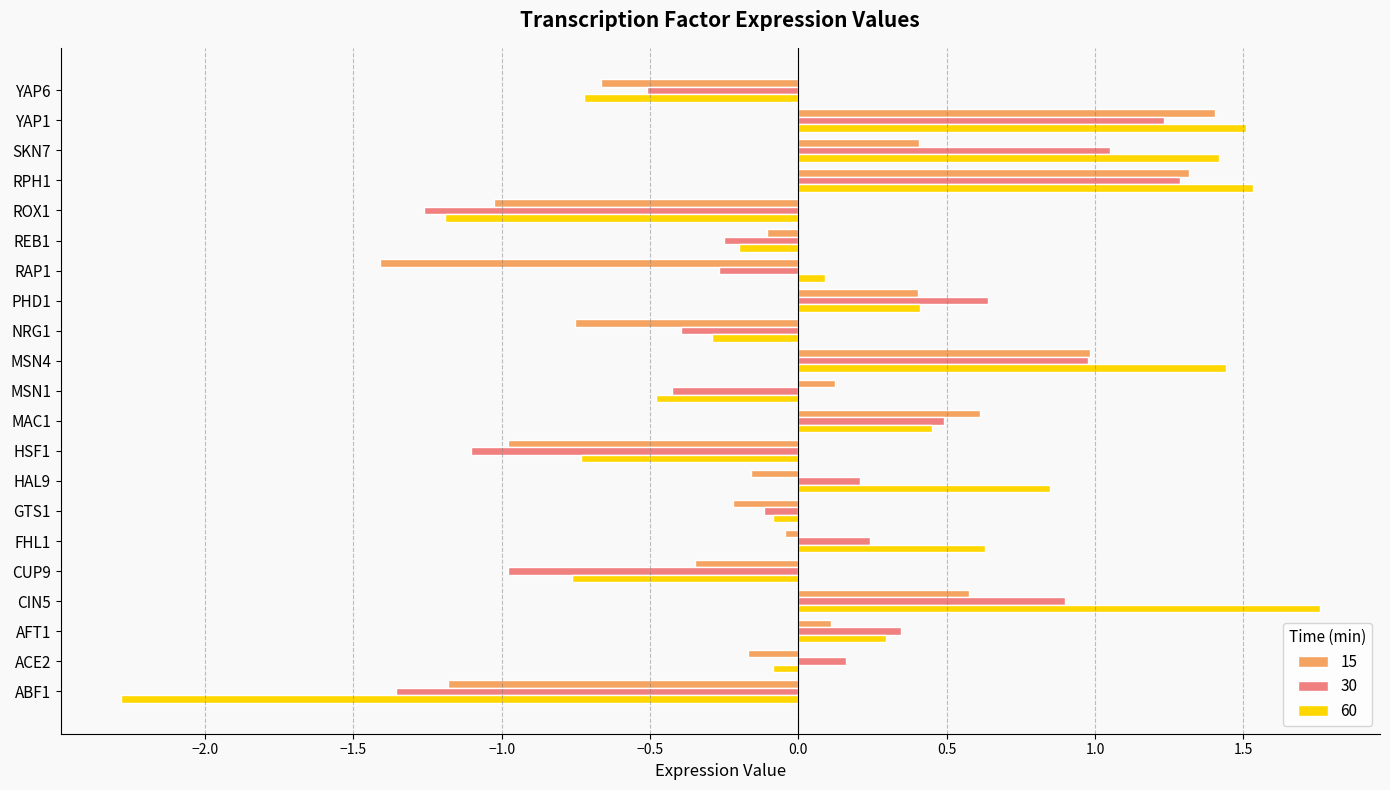

Rank the series by their maximum value, from lowest to highest.

30, 15, 60